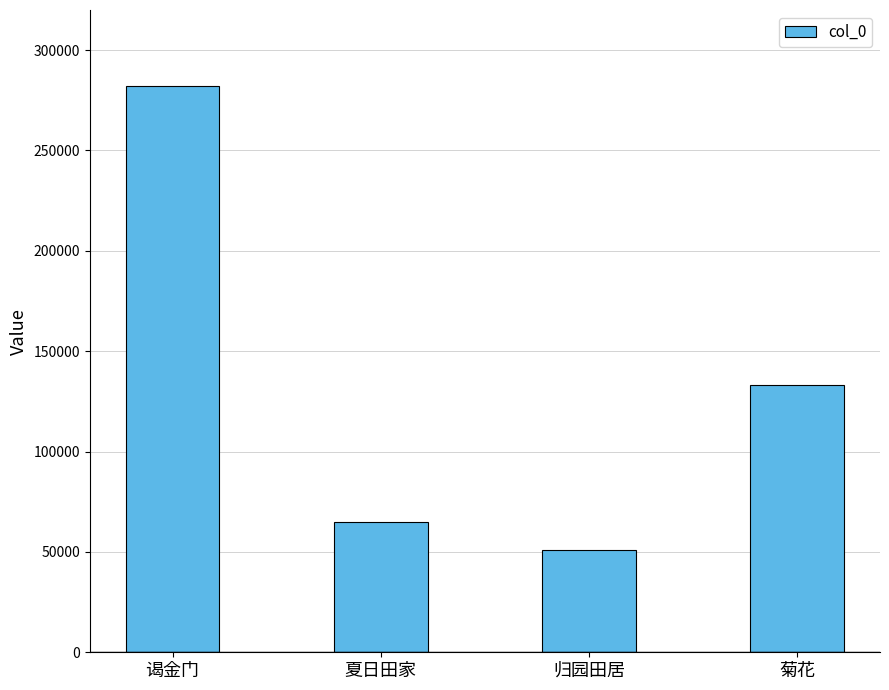

What is the sum of all values?

530690